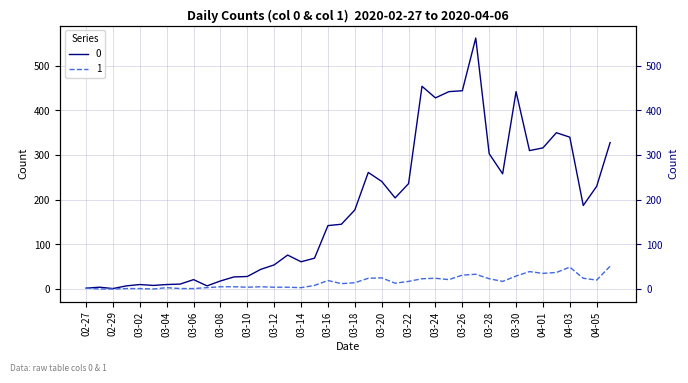

Reading left to right, list all the values displayed in this chart.

0: 2	4	1	7	10	8	10	11	21	7	18	27	28	44	54	76	61	69	142	145	177	261	241	204	236	454	428	442	444	562	303	258	442	310	316	350	340	187	230	328
1: 2	0	0	1	1	0	3	1	1	3	5	5	4	5	4	4	3	8	19	12	14	24	25	13	17	23	24	21	31	33	23	17	29	39	35	37	49	24	20	51